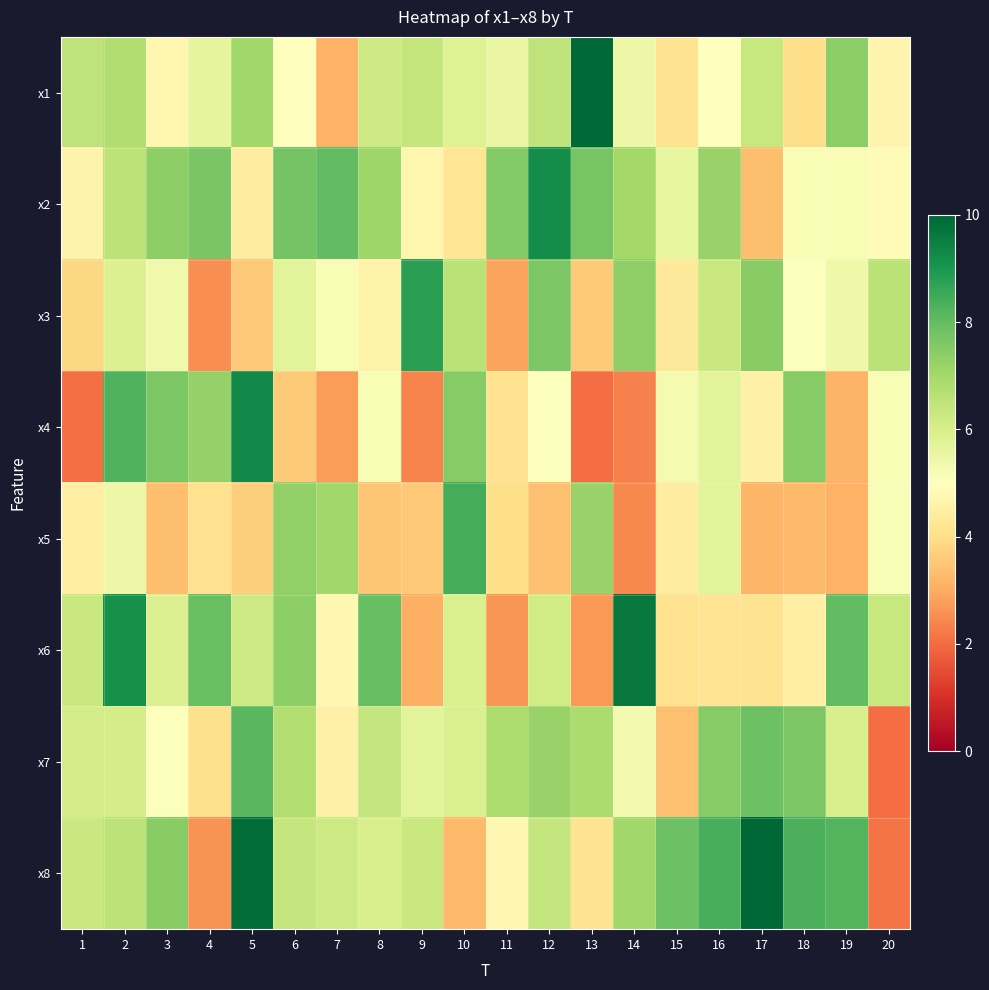

At which category is the sum across all series the highest?

2